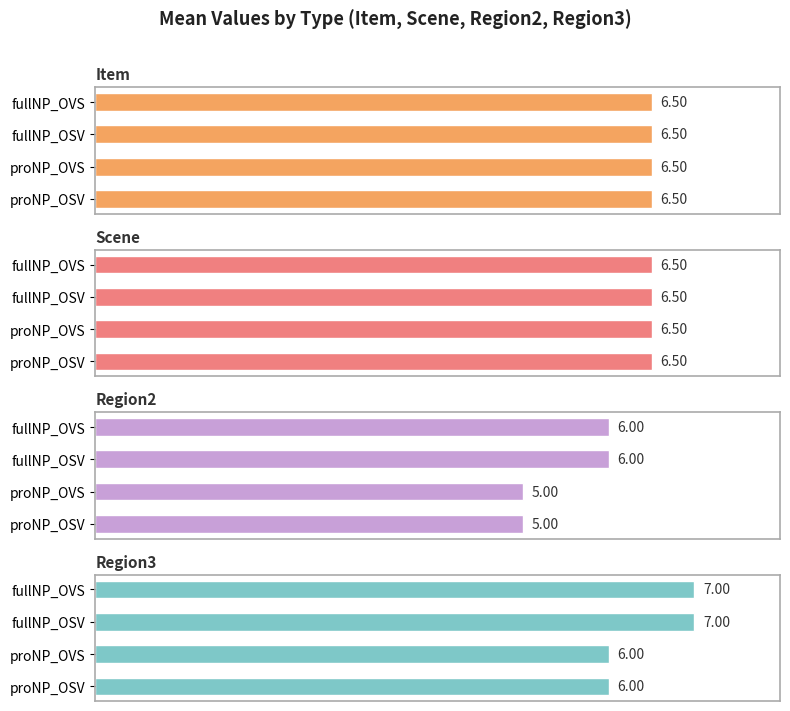

Does the chart contain any negative values?

No